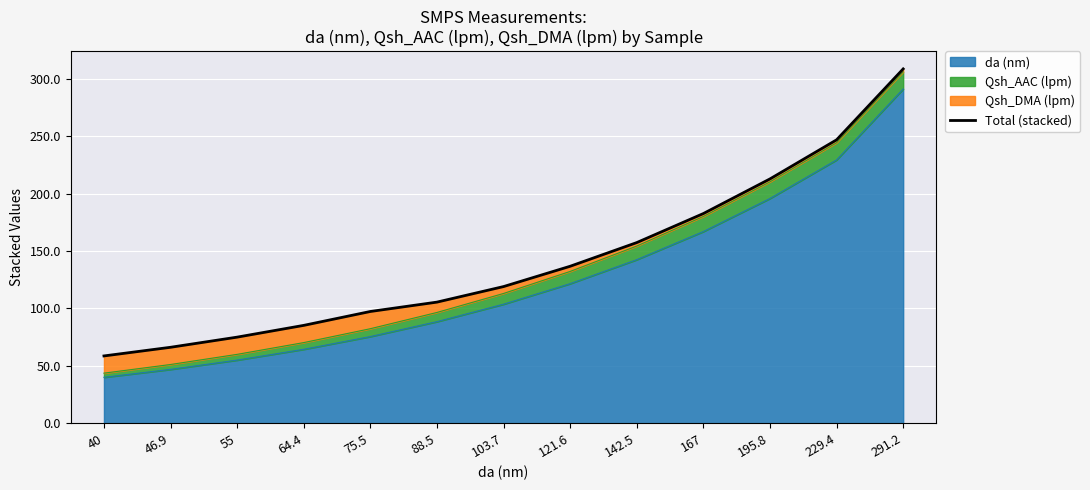

What is the sum of the values at 55 and 64.4?

160.2